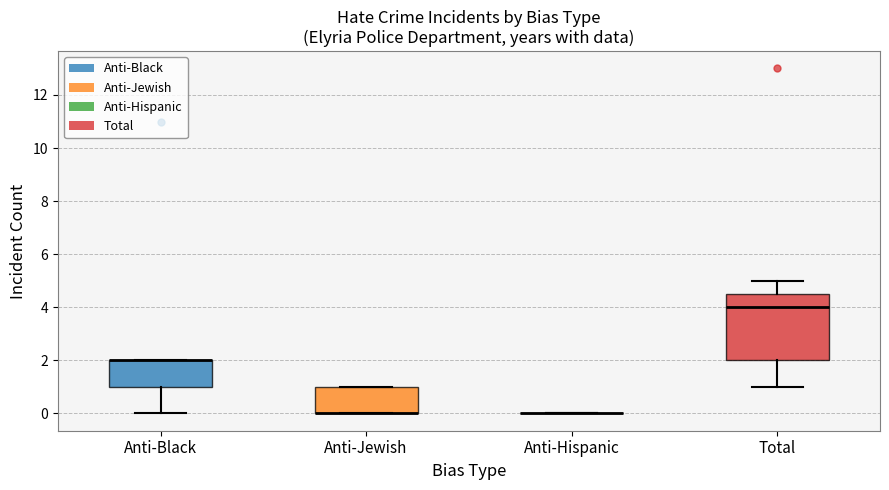

Reading left to right, transcribe this box plot: for each box, give where its median line is, the range the box spans, and where its two whiskers end, as read against the y-axis. The values are not printed on the chart, so give them approximately, as read against the axis.

Anti-Black: median 2.0 (drawn on the box's upper edge), box 1.0 to 2.0, whiskers 0.0 to 2.0
Anti-Jewish: median 0.0 (drawn on the box's lower edge), box 0.0 to 1.0, whiskers 0.0 to 1.0
Anti-Hispanic: box collapsed to a line at 0.0, whiskers 0.0 to 0.0
Total: median 4.0, box 2.0 to 4.6, whiskers 1.0 to 5.0